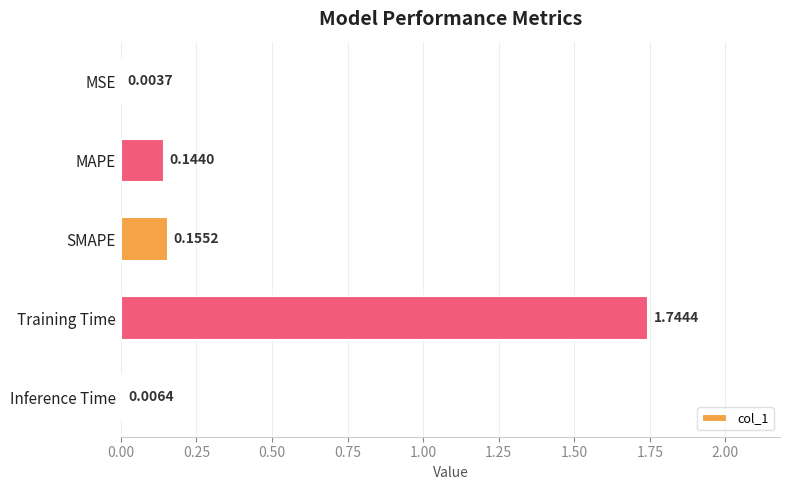

Which label corresponds to the largest value in the chart?

Training Time